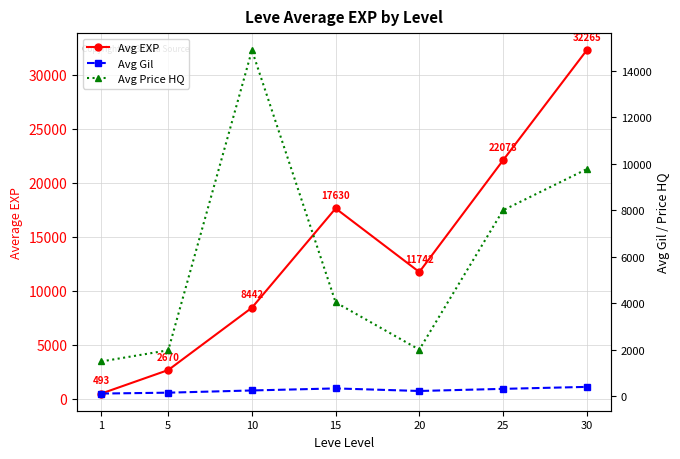

Reading left to right, transcribe all the data shown in this chart.

Avg EXP: 493	2670	8442	17630	11742	22078	32265
Avg Gil: 113	151	246	334	224	315	400
Avg Price HQ: 1493	1975	14875	4034	2001	7993	9763